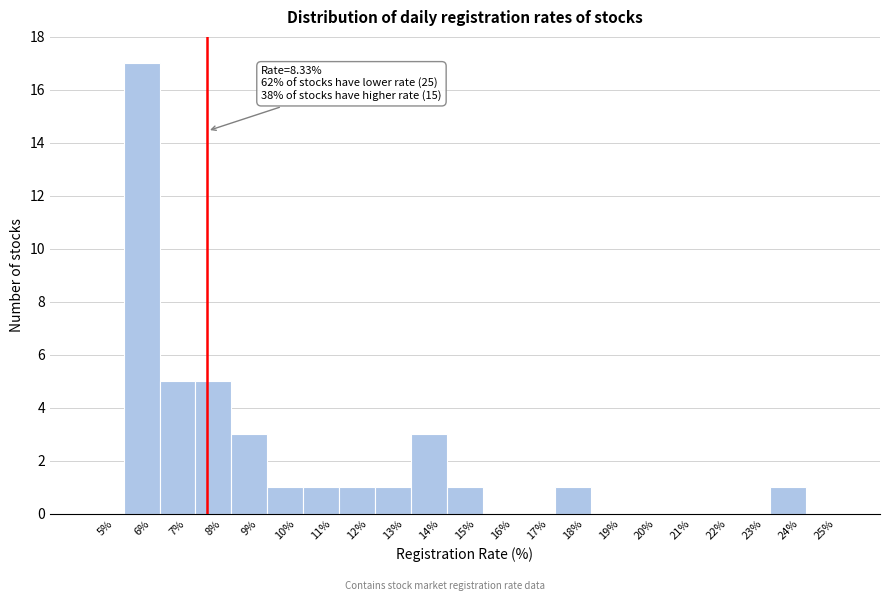

Reading right to left, list all the values displayed in this chart.

25%=0	24%=1	23%=0	22%=0	21%=0	20%=0	19%=0	18%=1	17%=0	16%=0	15%=1	14%=3	13%=1	12%=1	11%=1	10%=1	9%=3	8%=5	7%=5	6%=17	5%=0